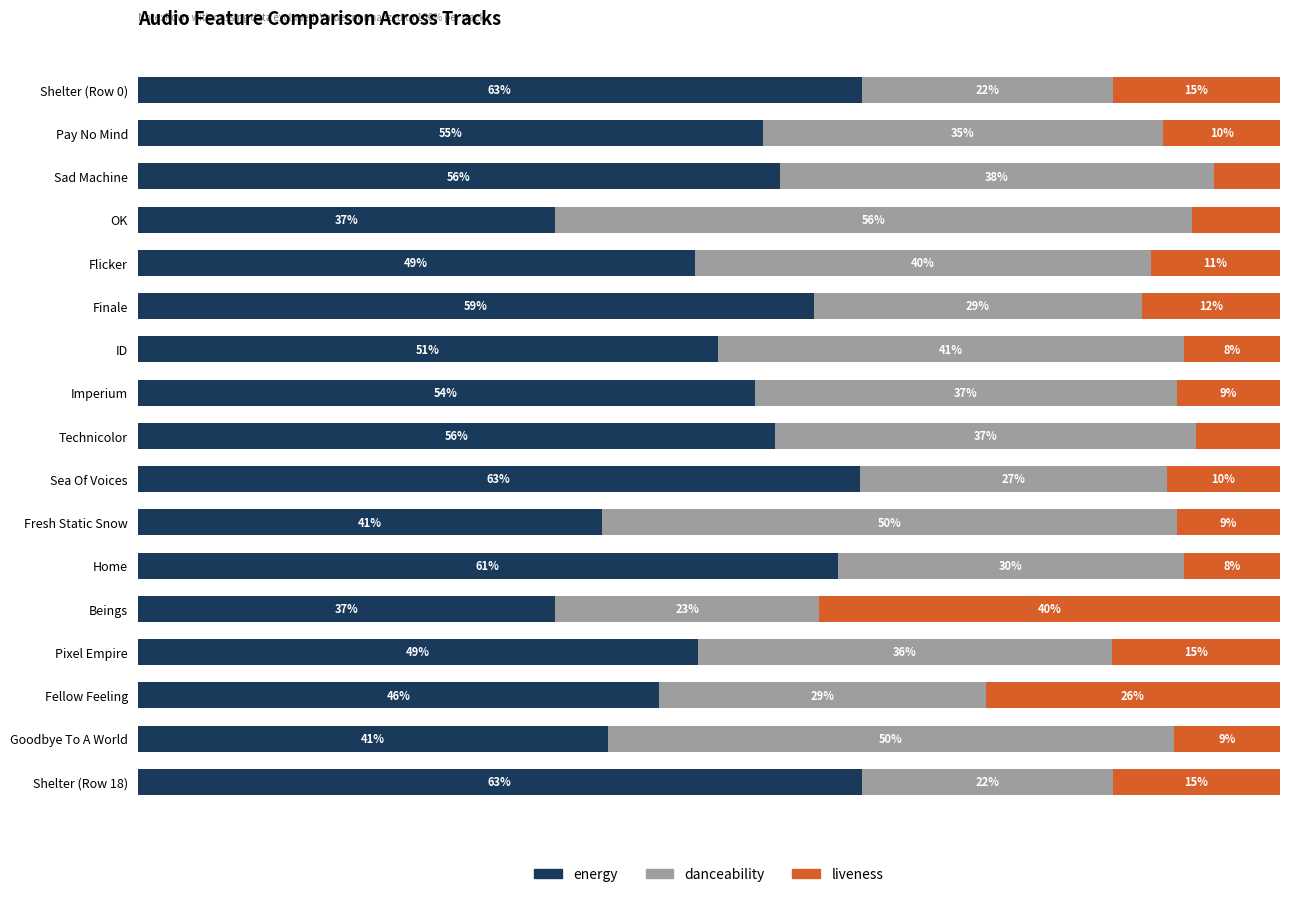

Where is energy nearest to the value 49?

Pixel Empire